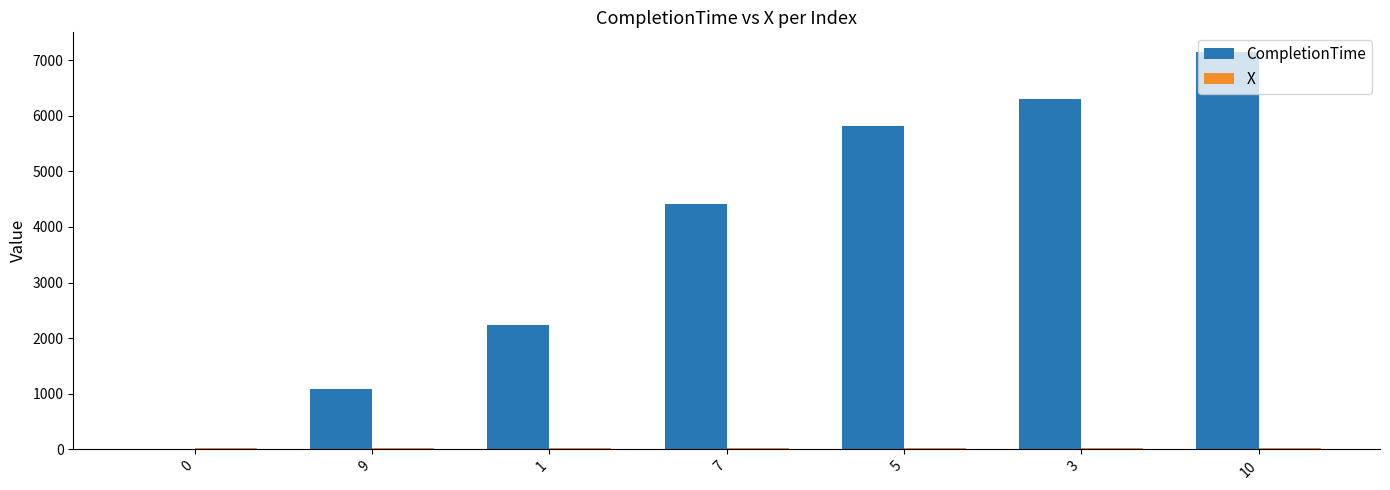

Which series changed the most between 0 and 5?

CompletionTime